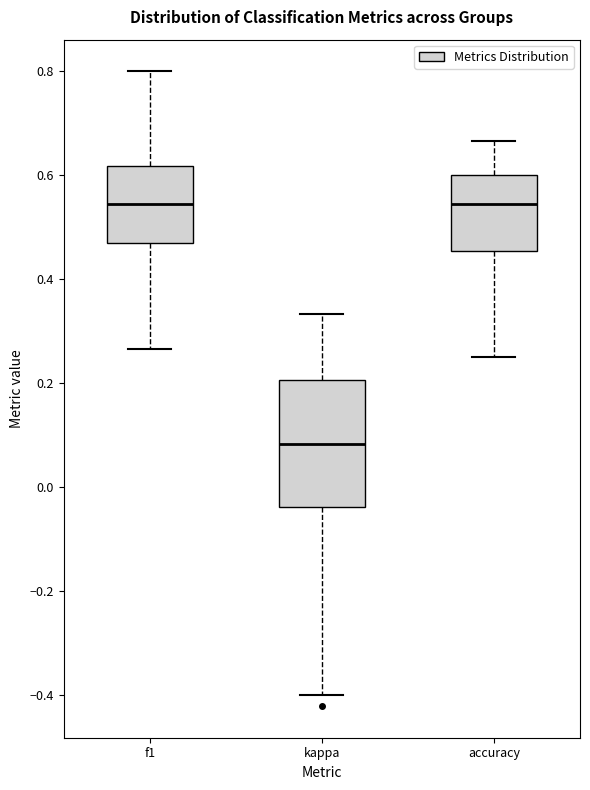

Reading left to right, transcribe this box plot: for each box, give where its median line is, the range the box spans, and where its two whiskers end, as read against the y-axis. The values are not printed on the chart, so give them approximately, as read against the axis.

f1: median 0.54, box 0.48 to 0.62, whiskers 0.26 to 0.80
kappa: median 0.08, box -0.04 to 0.20, whiskers -0.40 to 0.34
accuracy: median 0.54, box 0.46 to 0.60, whiskers 0.26 to 0.66